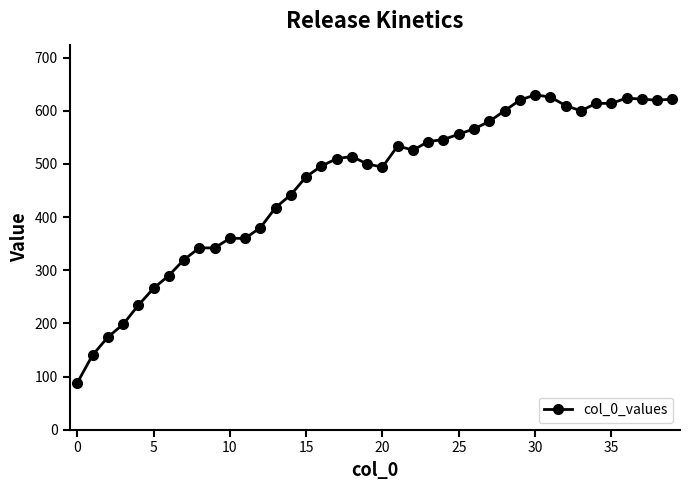

What is the value of the 28th point from the left?

580